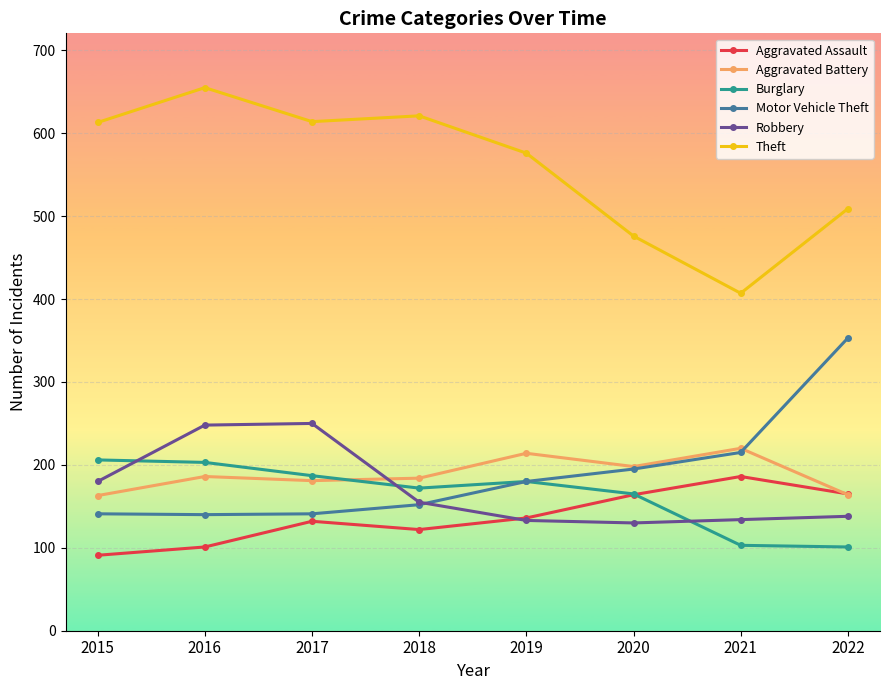

What is the value of the Robbery point at the 4th from the left?

155